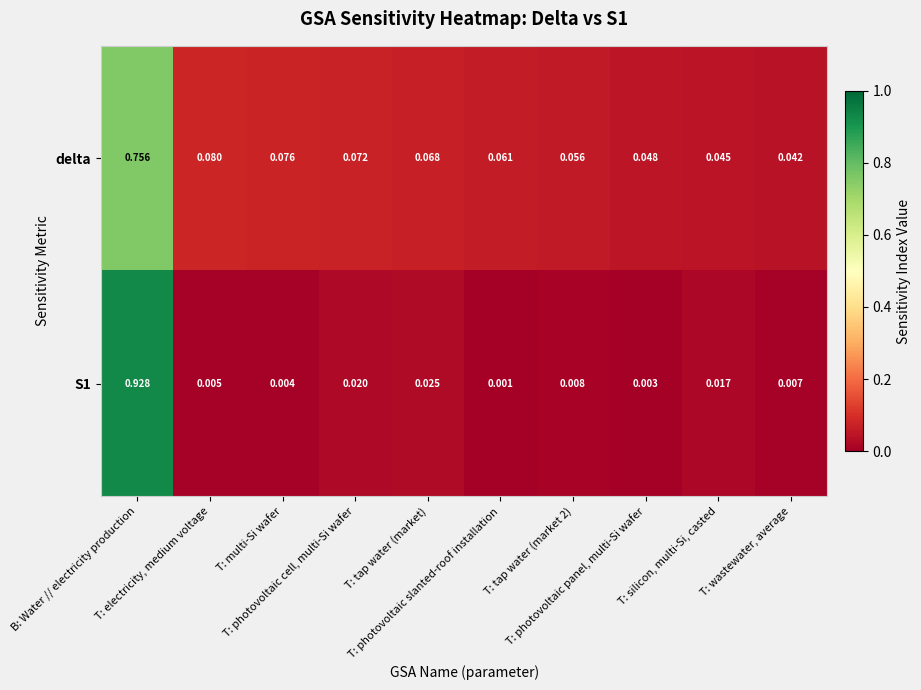

Which series has the largest total across all categories?

delta